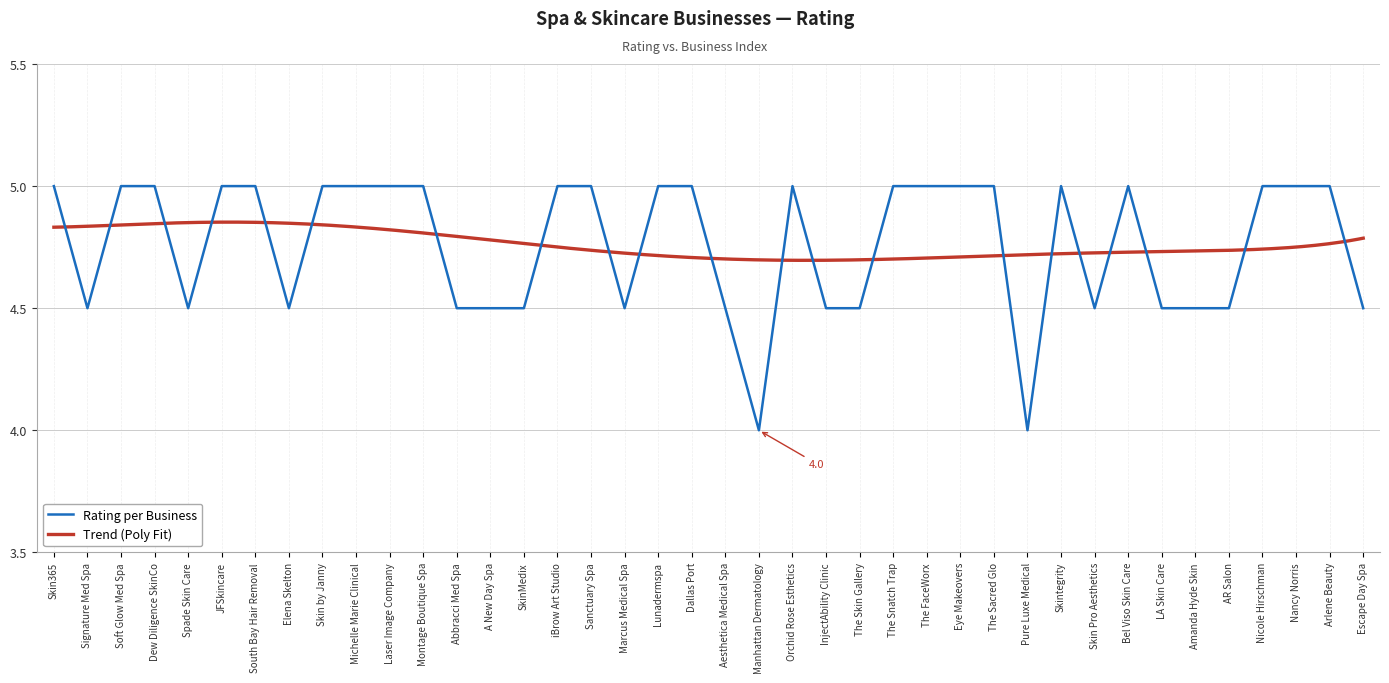

True or false: there are more than 1 points higher than both neighbors.

True